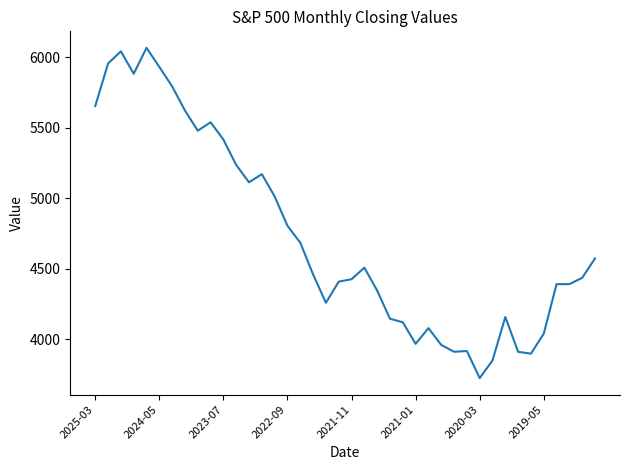

What is the smallest value displayed?

3726.1